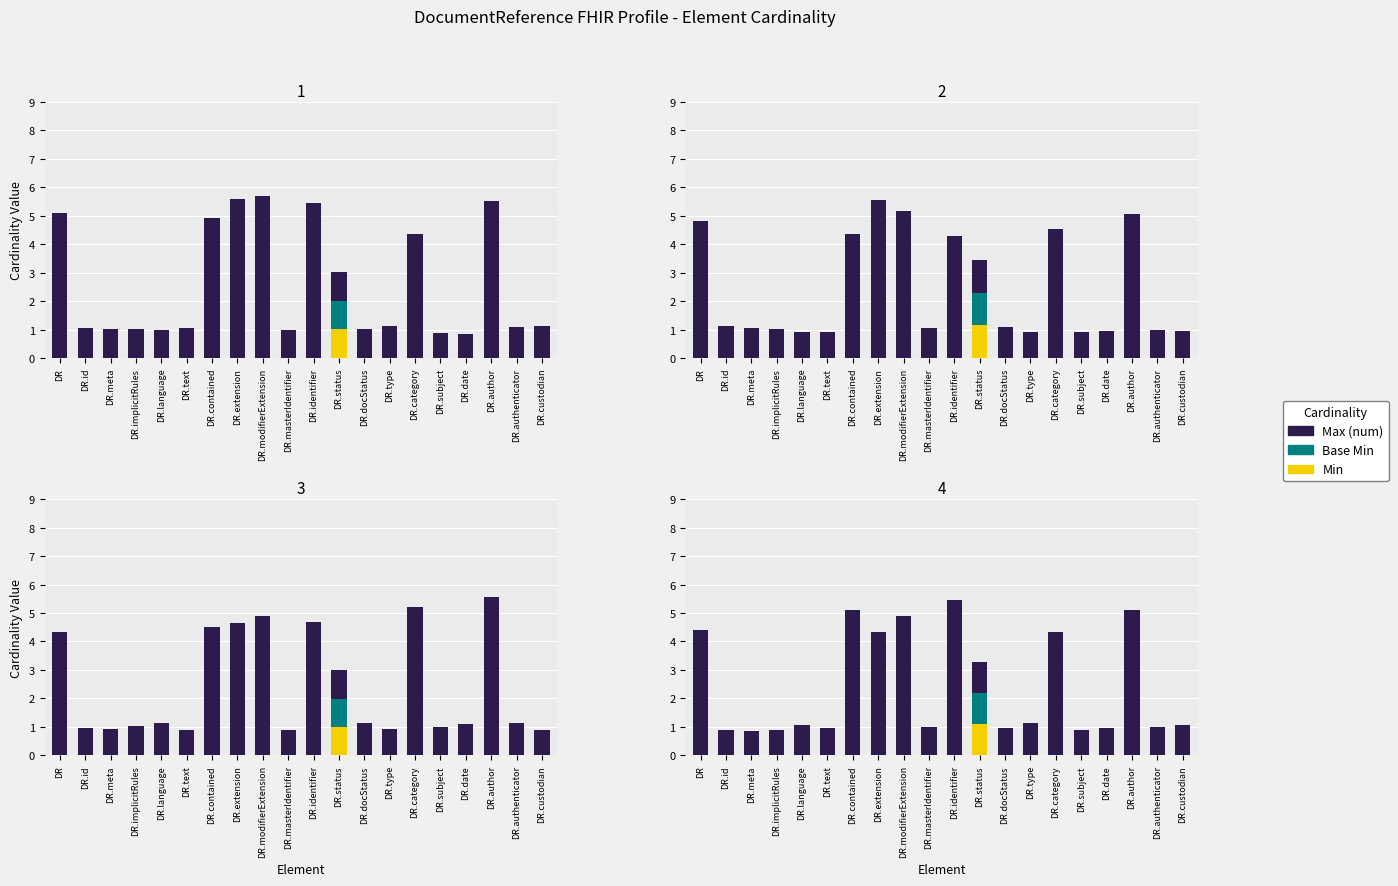

What is the label of the 9th bar from the left?

DR.modifierExtension